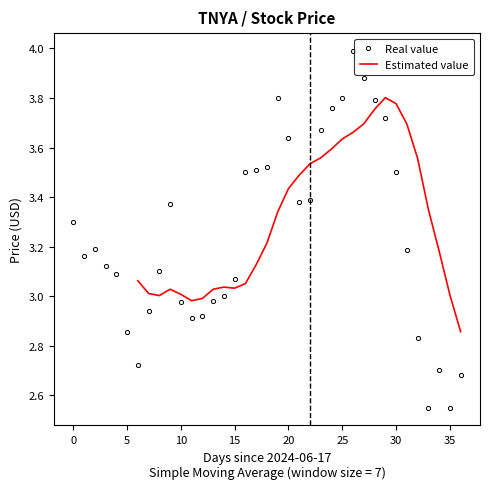

What value does the Real value series have at 19?

3.8